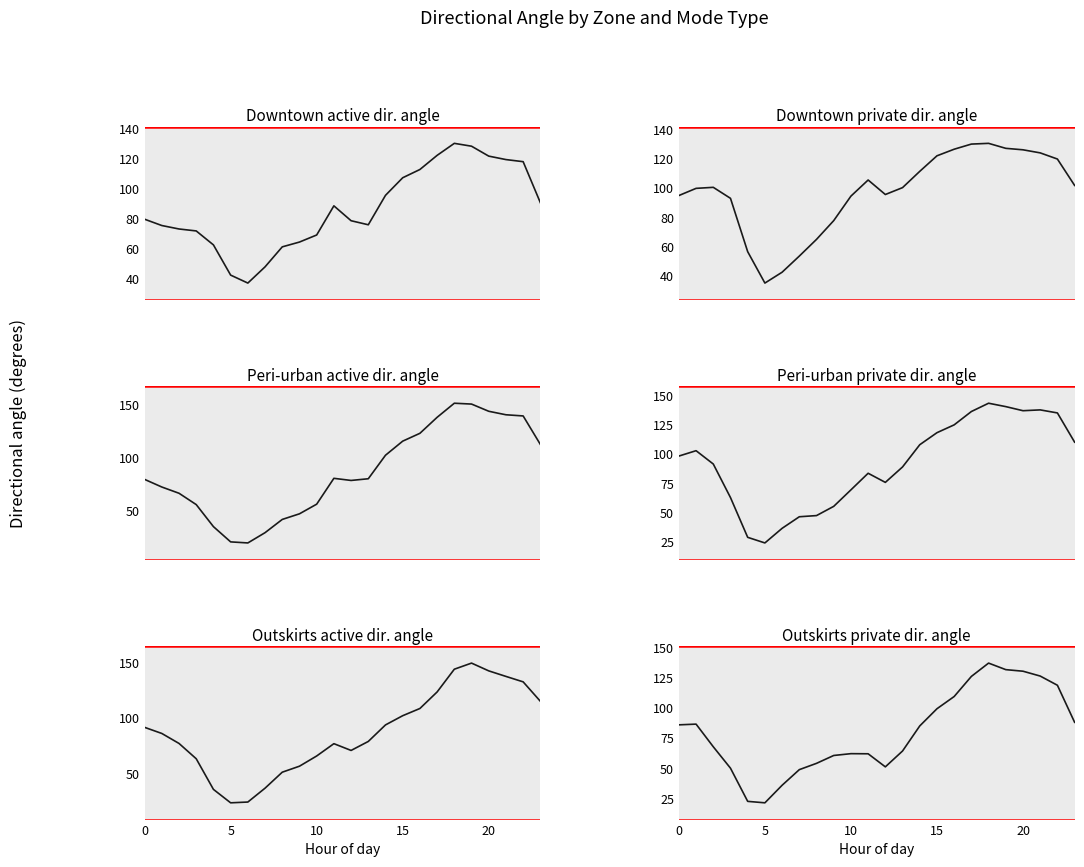

At how many categories does at least one series exceed 132?

6